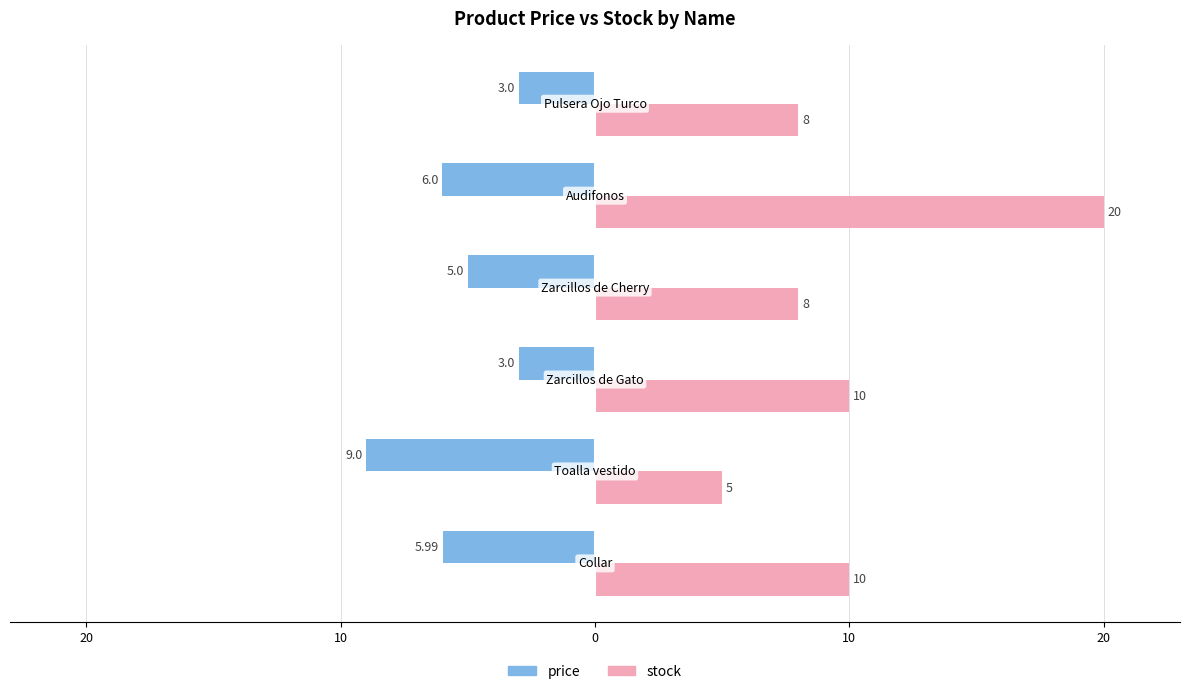

What are all the series names shown in the legend?

price, stock